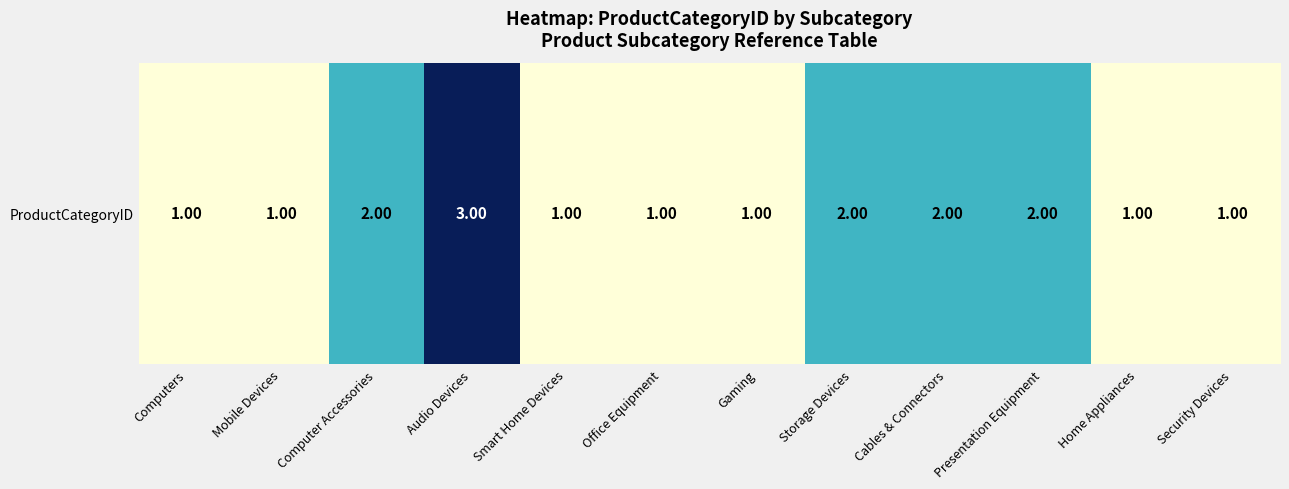

Rank the categories by value from highest to lowest.

Audio Devices, Computer Accessories, Storage Devices, Cables & Connectors, Presentation Equipment, Computers, Mobile Devices, Smart Home Devices, Office Equipment, Gaming, Home Appliances, Security Devices